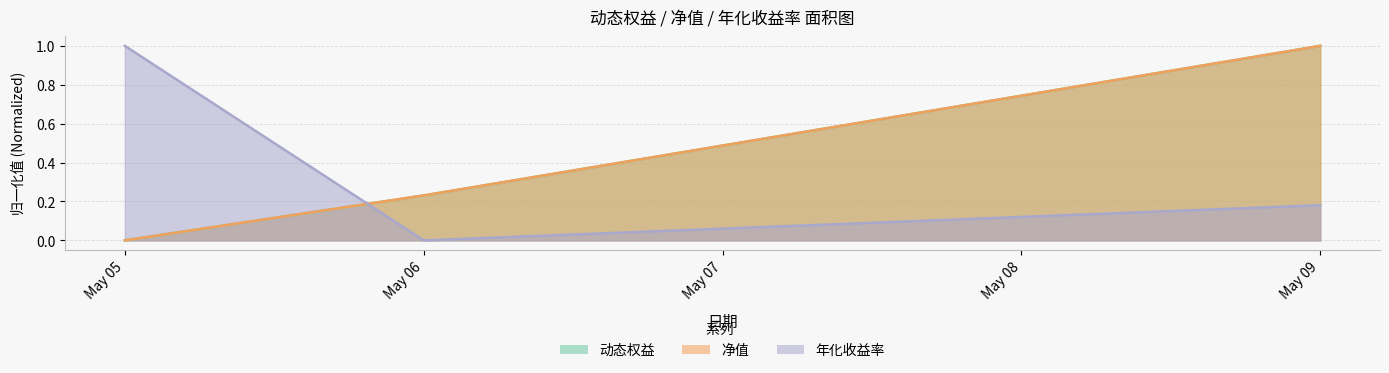

How many lines are shown in the chart?

3